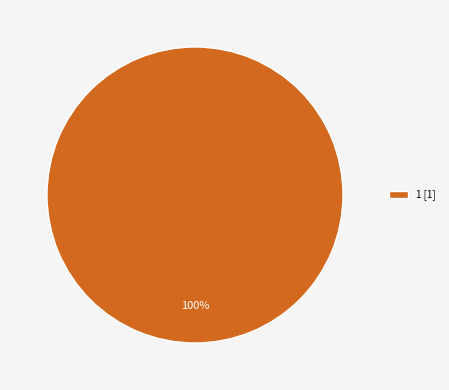

What is the majority slice?

1 [1]